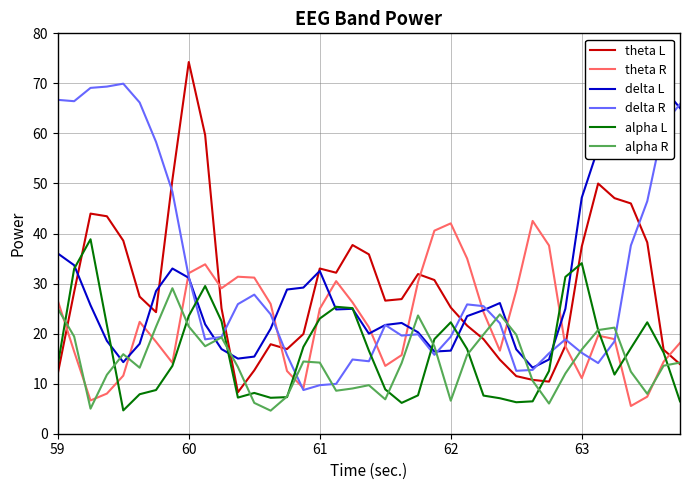

Which series has the widest spread of values?

theta L